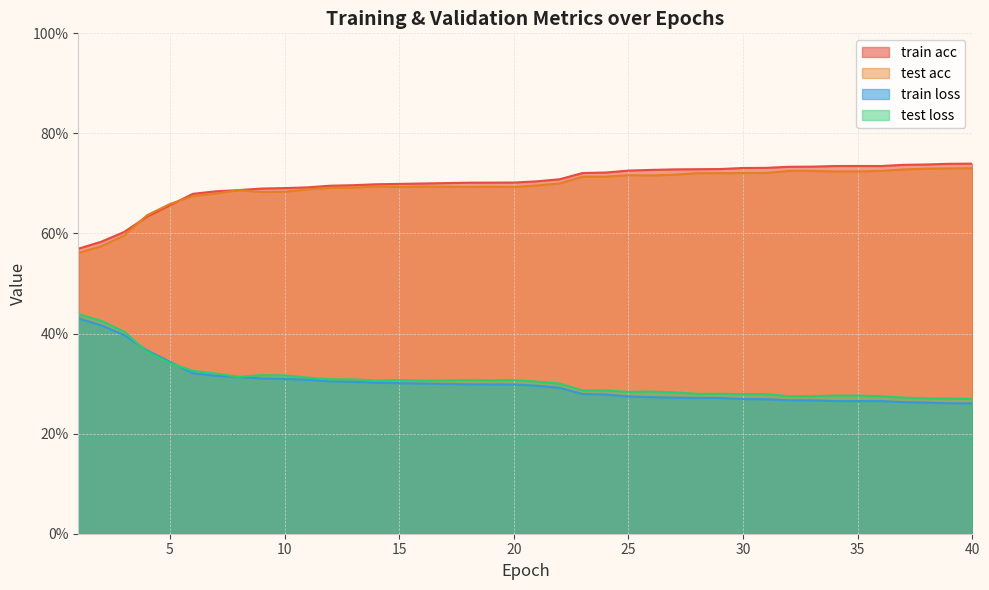

Rank the series by their maximum value, from highest to lowest.

train acc, test acc, test loss, train loss